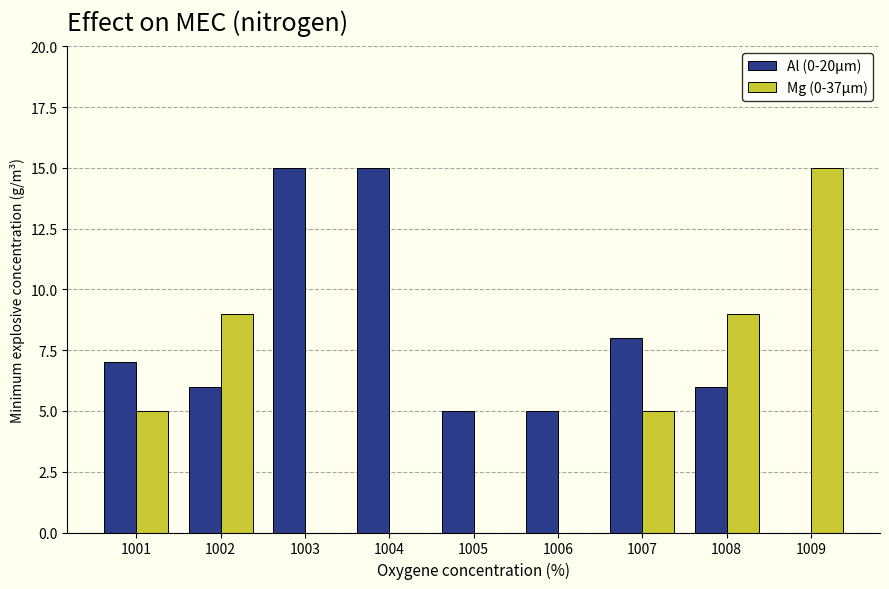

Reading left to right, extract all data points from this chart.

Al (0-20μm): 1001=7	1002=6	1003=15	1004=15	1005=5	1006=5	1007=8	1008=6	1009=0
Mg (0-37μm): 1001=5	1002=9	1003=0	1004=0	1005=0	1006=0	1007=5	1008=9	1009=15